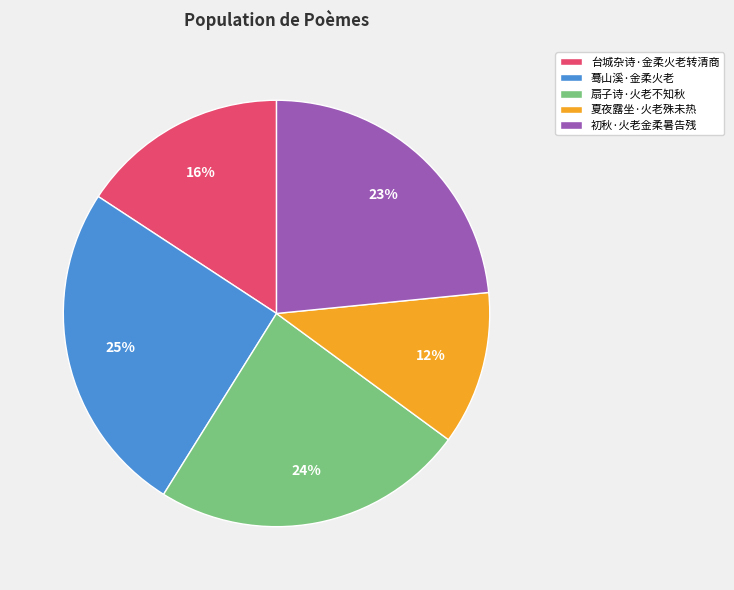

Is it true that 蓦山溪·金柔火老 is 25% of the pie?

True